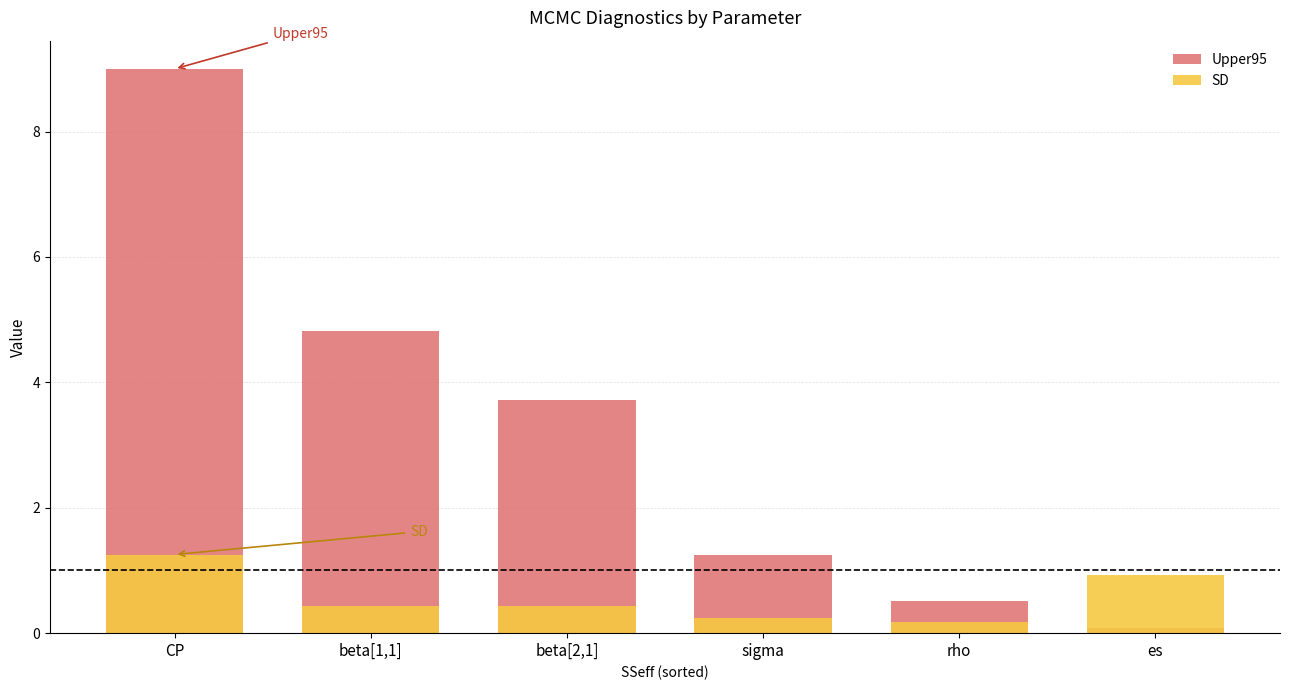

Which series has the widest spread of values?

Upper95